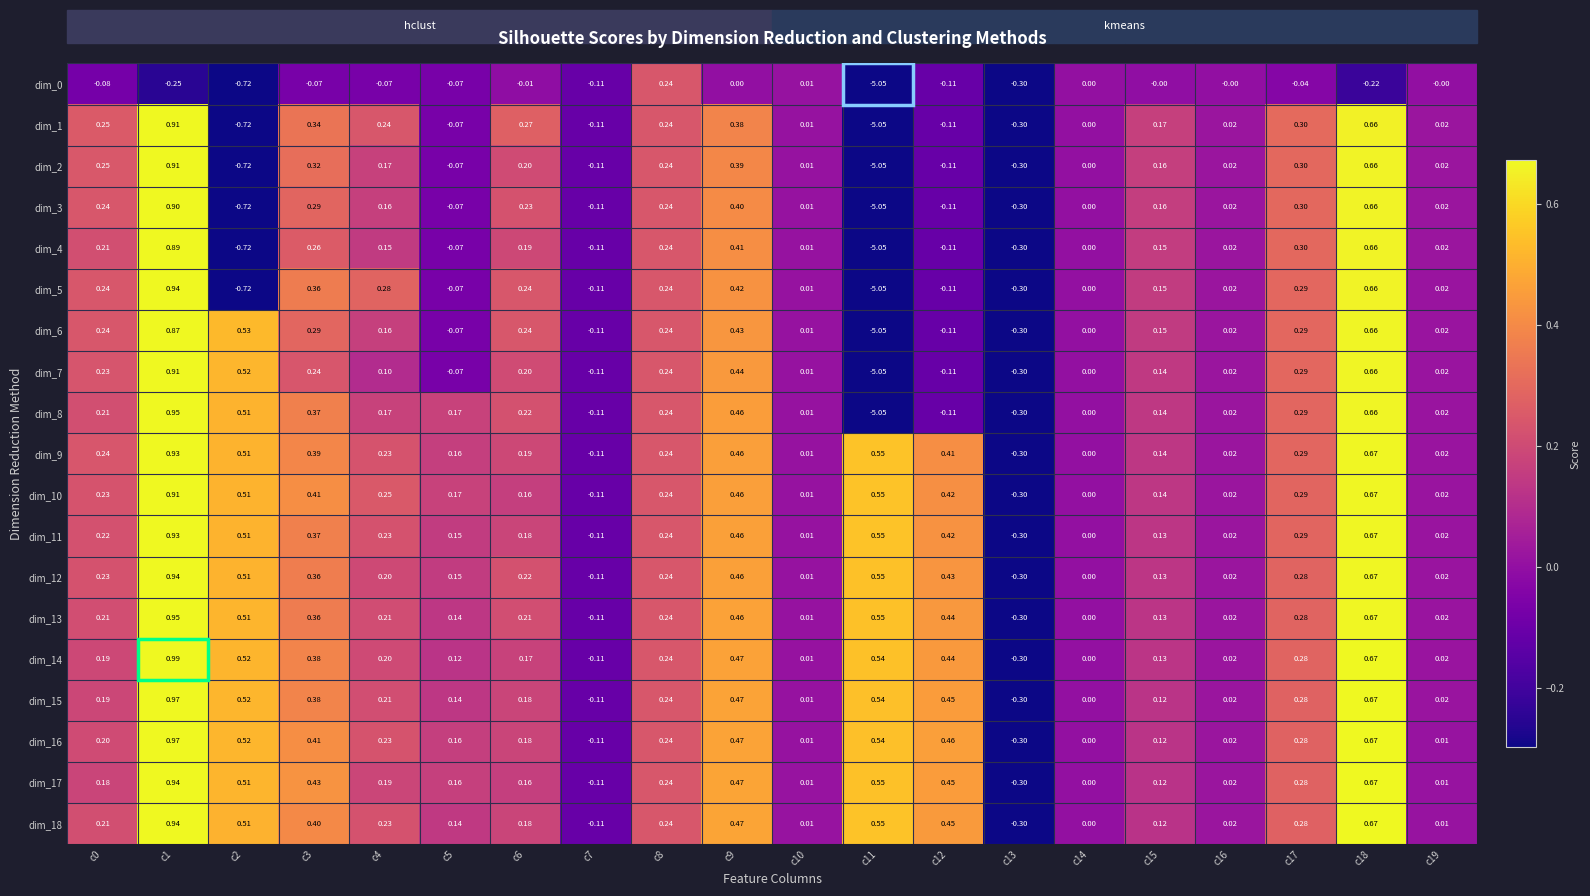

How many series are shown in this chart?

19